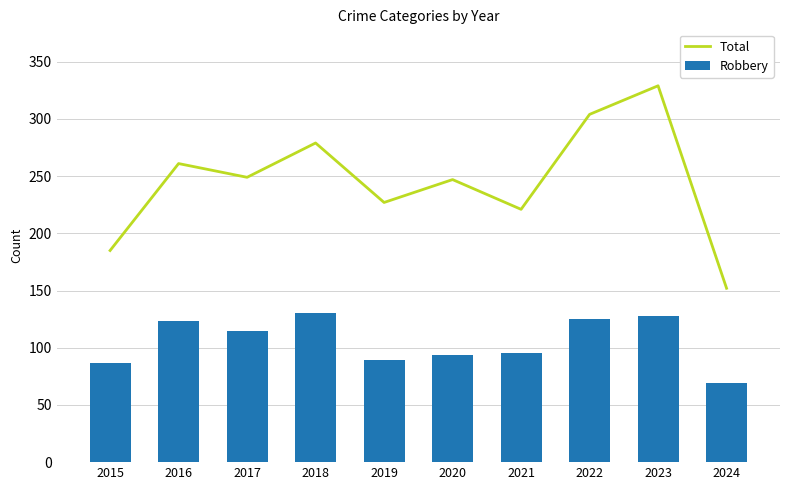

The value of Total at 2021 is 221. True or false?

True